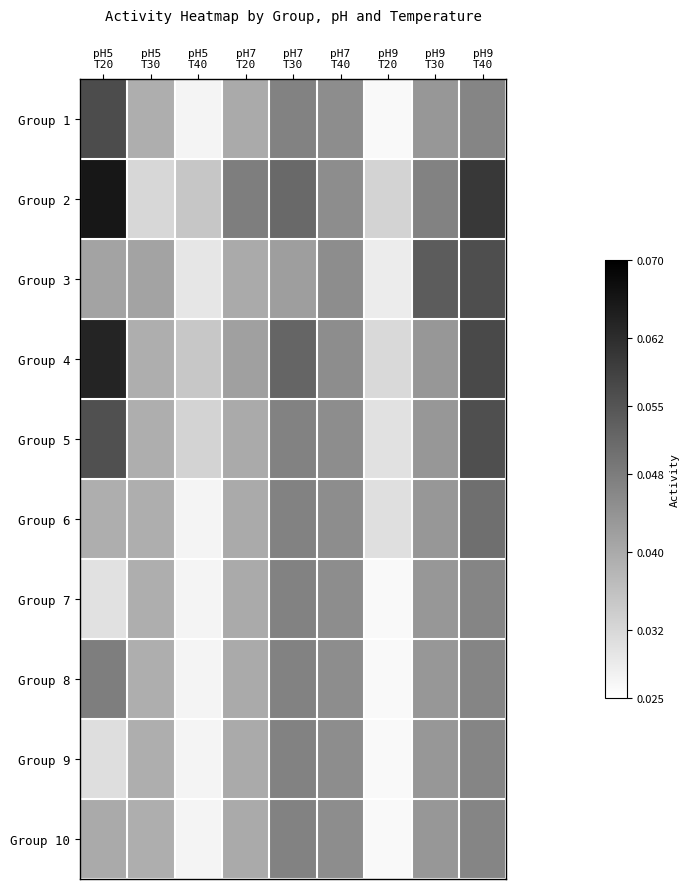

Reading left to right, extract all data points from this chart.

Group 1: pH5
T20=0.1	pH5
T30=0.0	pH5
T40=0.0	pH7
T20=0.0	pH7
T30=0.0	pH7
T40=0.0	pH9
T20=0.0	pH9
T30=0.0	pH9
T40=0.0
Group 2: pH5
T20=0.1	pH5
T30=0.0	pH5
T40=0.0	pH7
T20=0.0	pH7
T30=0.1	pH7
T40=0.0	pH9
T20=0.0	pH9
T30=0.0	pH9
T40=0.1
Group 3: pH5
T20=0.0	pH5
T30=0.0	pH5
T40=0.0	pH7
T20=0.0	pH7
T30=0.0	pH7
T40=0.0	pH9
T20=0.0	pH9
T30=0.1	pH9
T40=0.1
Group 4: pH5
T20=0.1	pH5
T30=0.0	pH5
T40=0.0	pH7
T20=0.0	pH7
T30=0.1	pH7
T40=0.0	pH9
T20=0.0	pH9
T30=0.0	pH9
T40=0.1
Group 5: pH5
T20=0.1	pH5
T30=0.0	pH5
T40=0.0	pH7
T20=0.0	pH7
T30=0.0	pH7
T40=0.0	pH9
T20=0.0	pH9
T30=0.0	pH9
T40=0.1
Group 6: pH5
T20=0.0	pH5
T30=0.0	pH5
T40=0.0	pH7
T20=0.0	pH7
T30=0.0	pH7
T40=0.0	pH9
T20=0.0	pH9
T30=0.0	pH9
T40=0.1
Group 7: pH5
T20=0.0	pH5
T30=0.0	pH5
T40=0.0	pH7
T20=0.0	pH7
T30=0.0	pH7
T40=0.0	pH9
T20=0.0	pH9
T30=0.0	pH9
T40=0.0
Group 8: pH5
T20=0.0	pH5
T30=0.0	pH5
T40=0.0	pH7
T20=0.0	pH7
T30=0.0	pH7
T40=0.0	pH9
T20=0.0	pH9
T30=0.0	pH9
T40=0.0
Group 9: pH5
T20=0.0	pH5
T30=0.0	pH5
T40=0.0	pH7
T20=0.0	pH7
T30=0.0	pH7
T40=0.0	pH9
T20=0.0	pH9
T30=0.0	pH9
T40=0.0
Group 10: pH5
T20=0.0	pH5
T30=0.0	pH5
T40=0.0	pH7
T20=0.0	pH7
T30=0.0	pH7
T40=0.0	pH9
T20=0.0	pH9
T30=0.0	pH9
T40=0.0